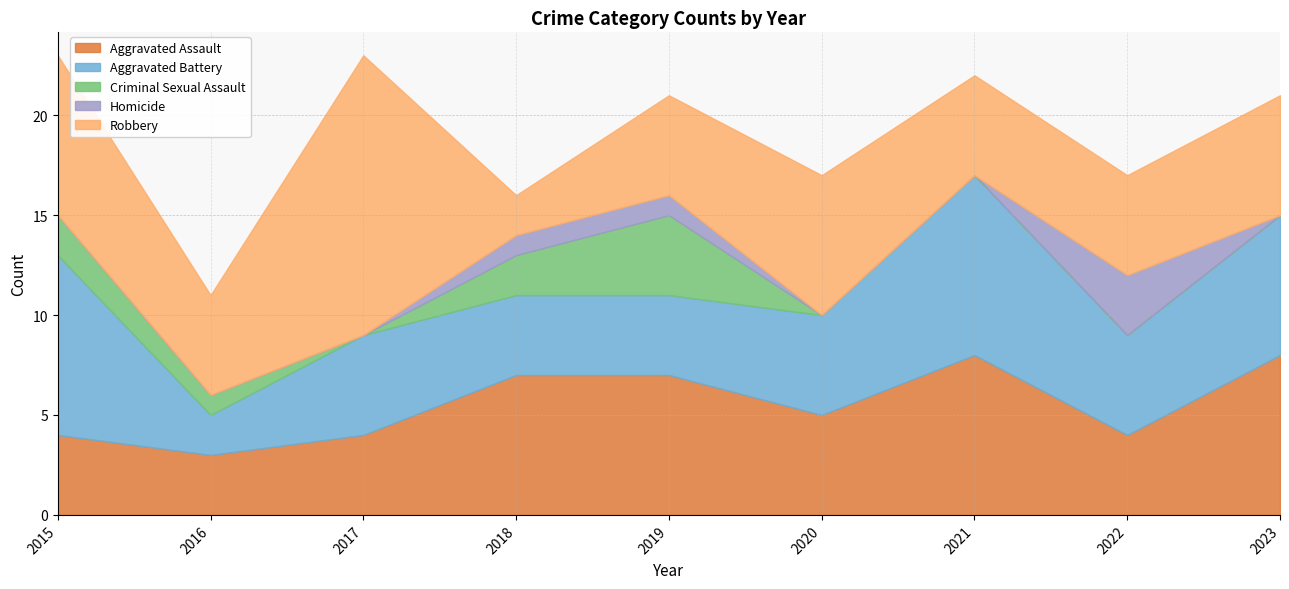

Which category has the highest value in the Robbery series?

2017